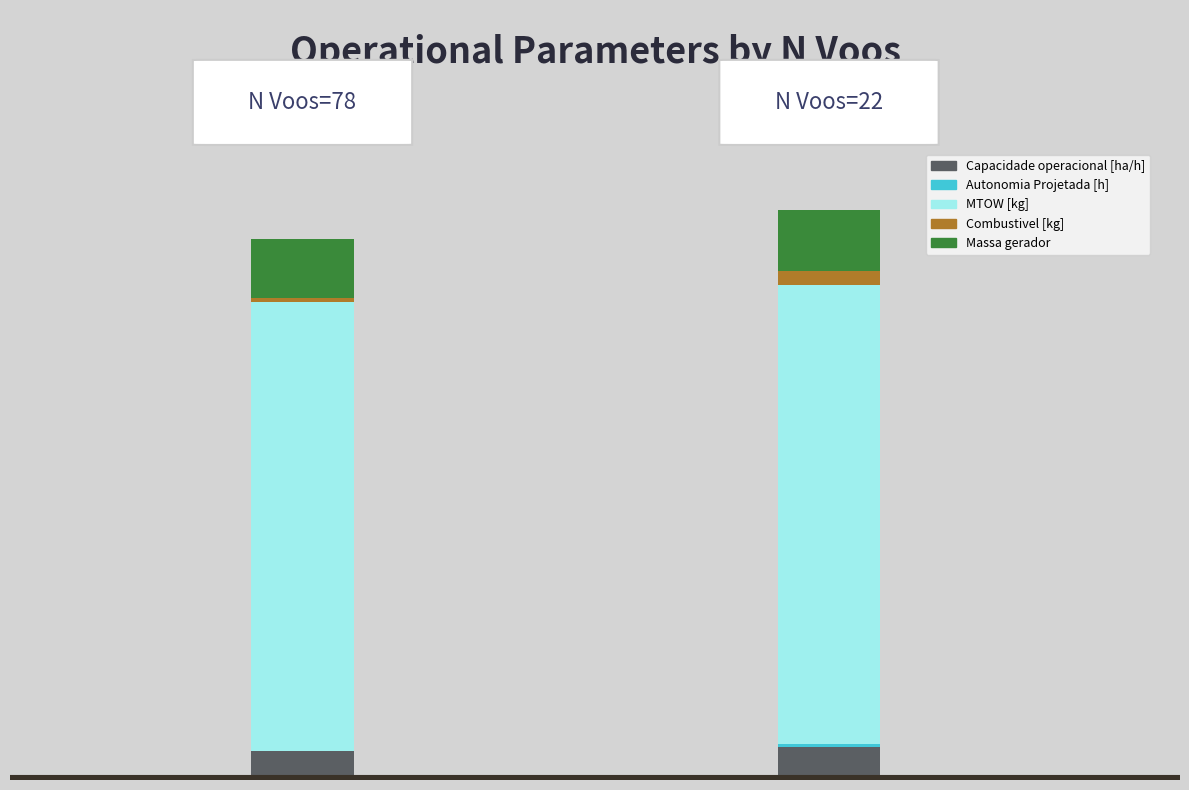

Are the bars horizontal?

No